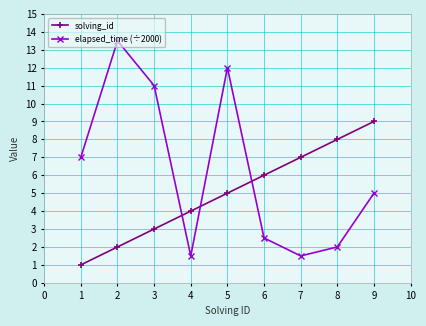

Which series ends up on top after the final intersection of elapsed_time (÷2000) and solving_id?

solving_id